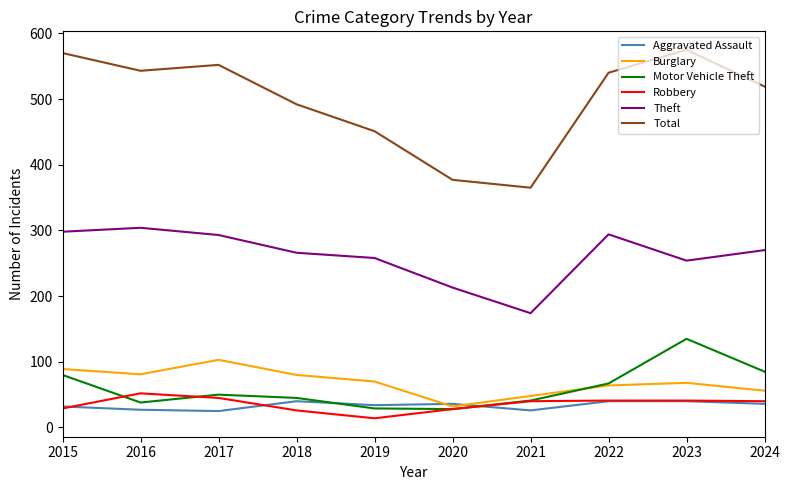

How many lines are shown in the chart?

6